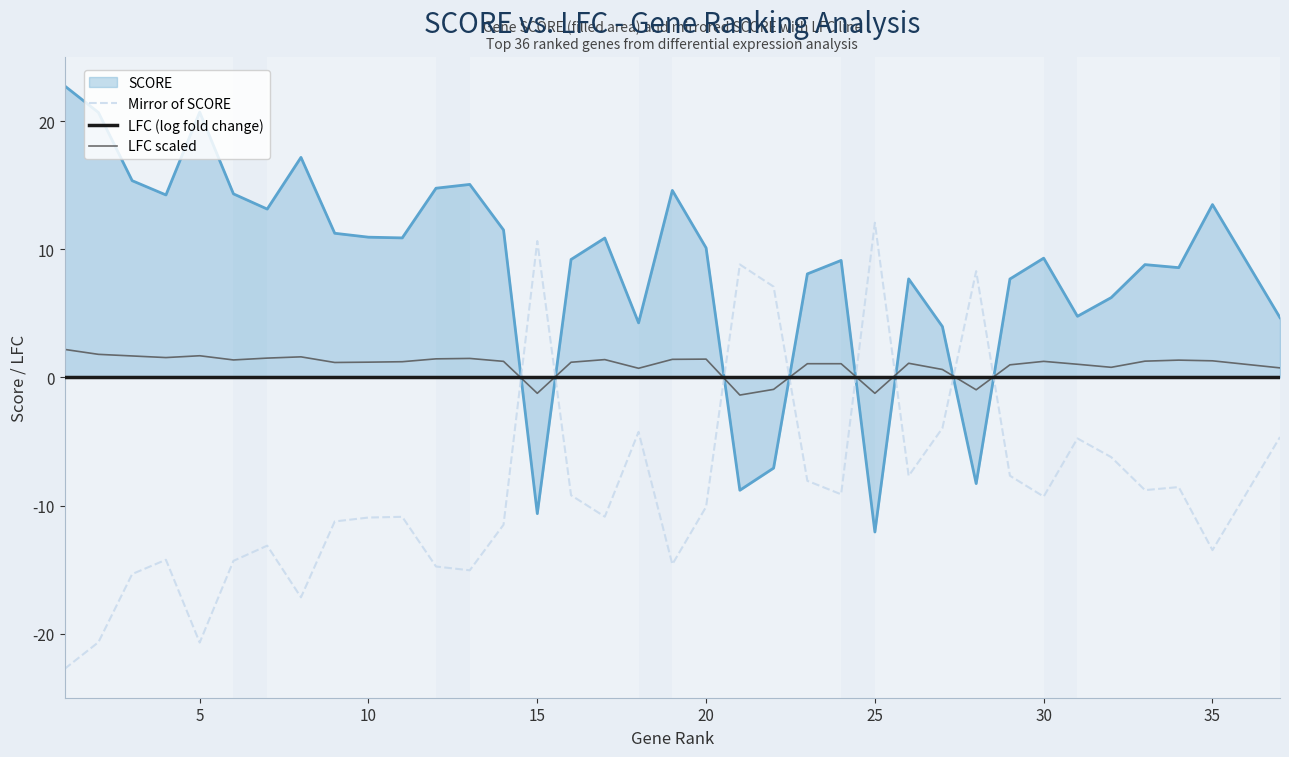

Is the value of LFC at 6 greater than the value of SCORE at 14?

No